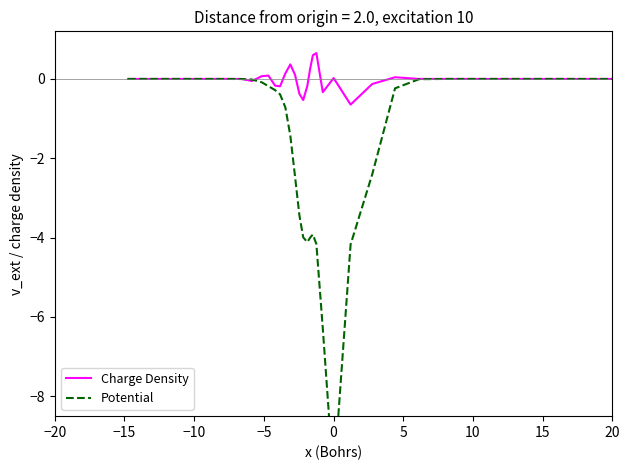

Does the chart display data point markers on the line(s)?

No